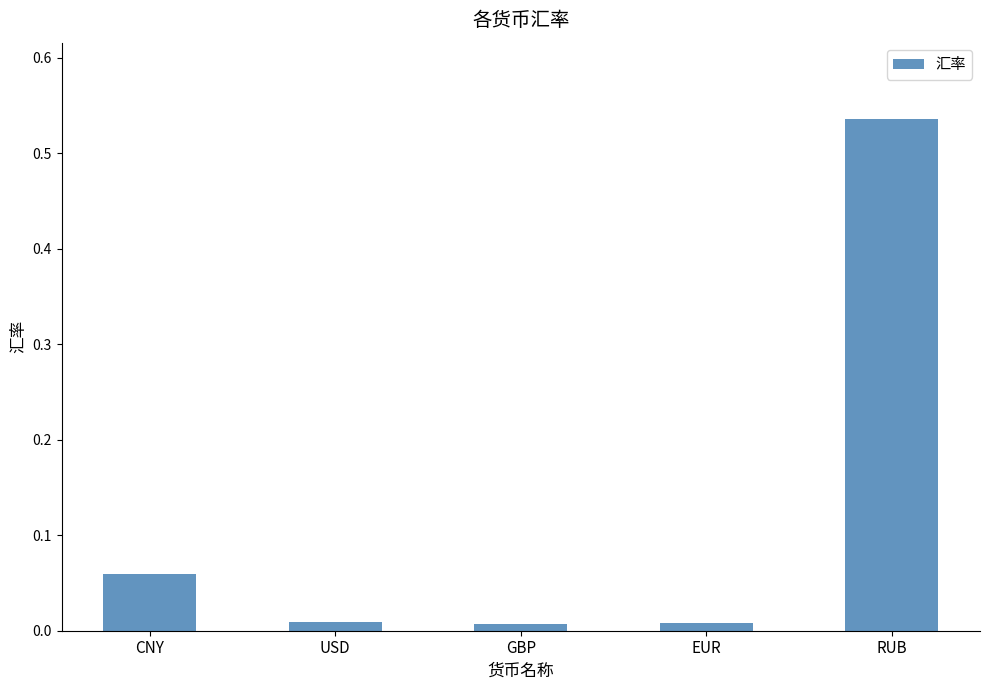

What is the sum of all values?

0.6